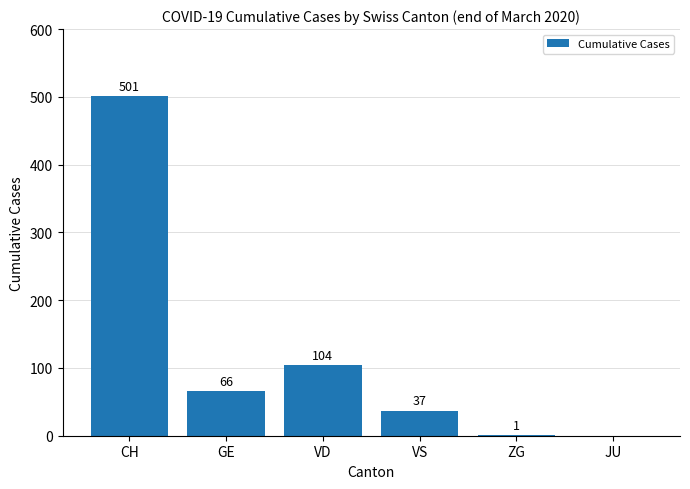

What is the sum of all values?

709